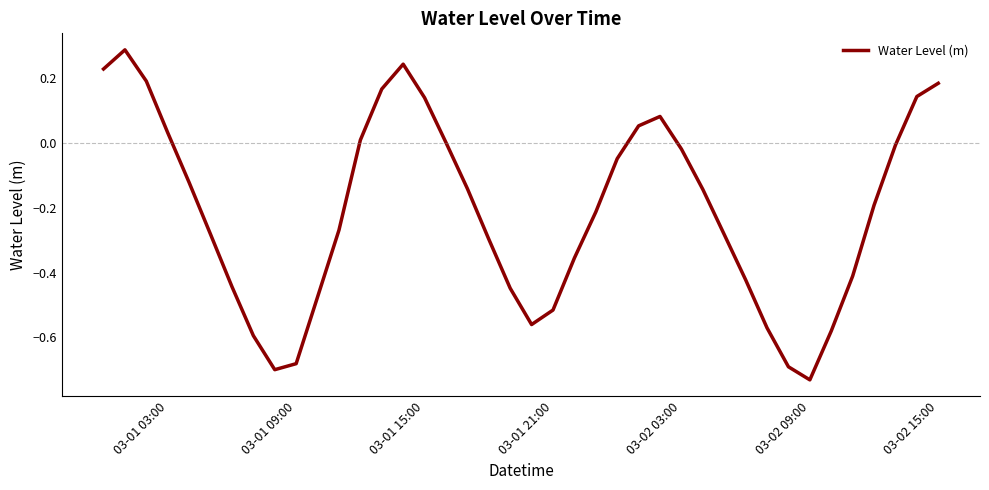

How many interior local valleys (lower than both neighbors) does the data have?

3